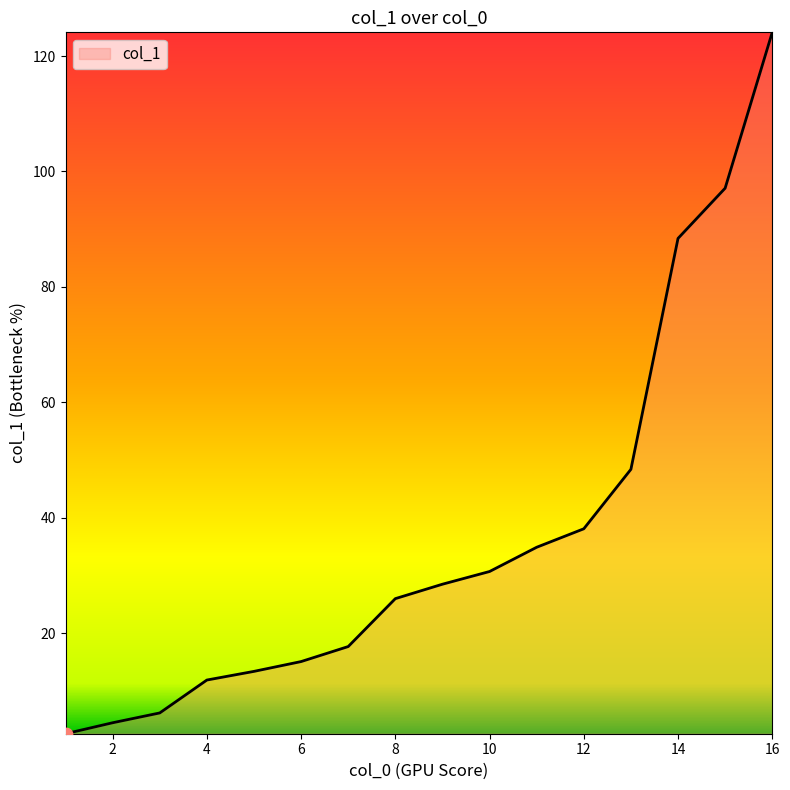

What is the minimum value shown in the chart?

2.6